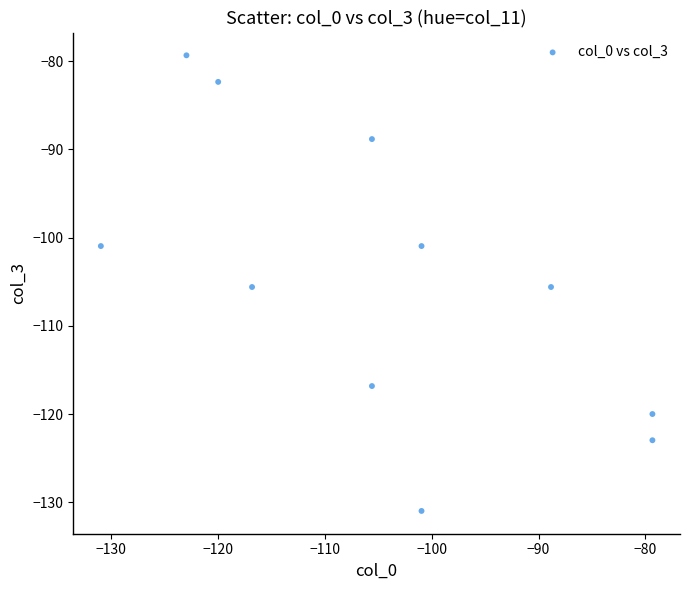

What is the range of Y values (max minus min)?

51.6